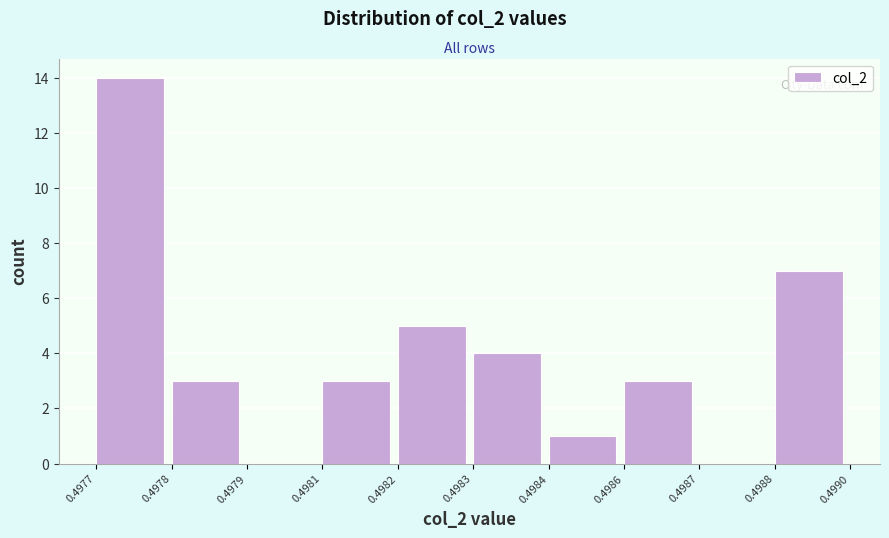

Reading left to right, what are all the values shown in this chart?

0.4977=14	0.4978=3	0.4979=0	0.4981=3	0.4982=5	0.4983=4	0.4984=1	0.4986=3	0.4987=0	0.4988=7